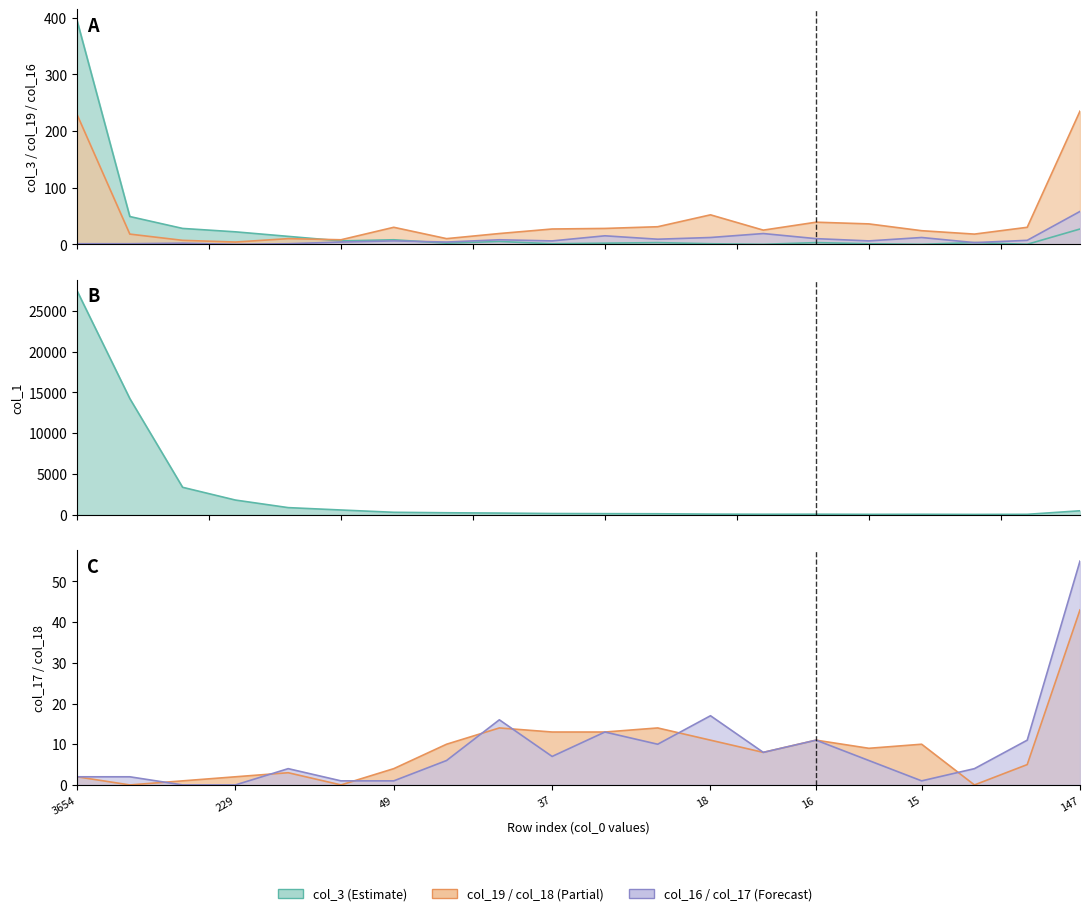

How many data points in col_3 are above 3?

9